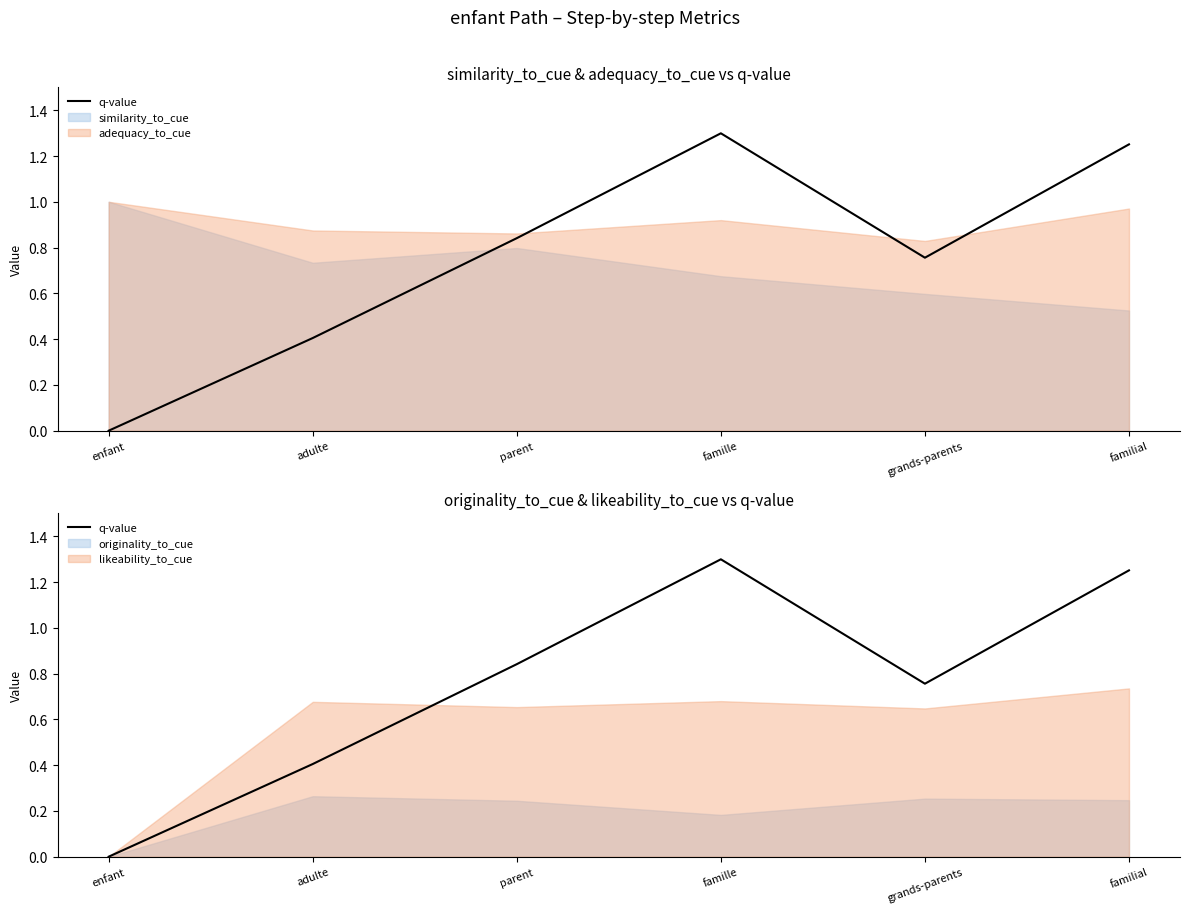

At which category does the data reach its first local peak?

famille